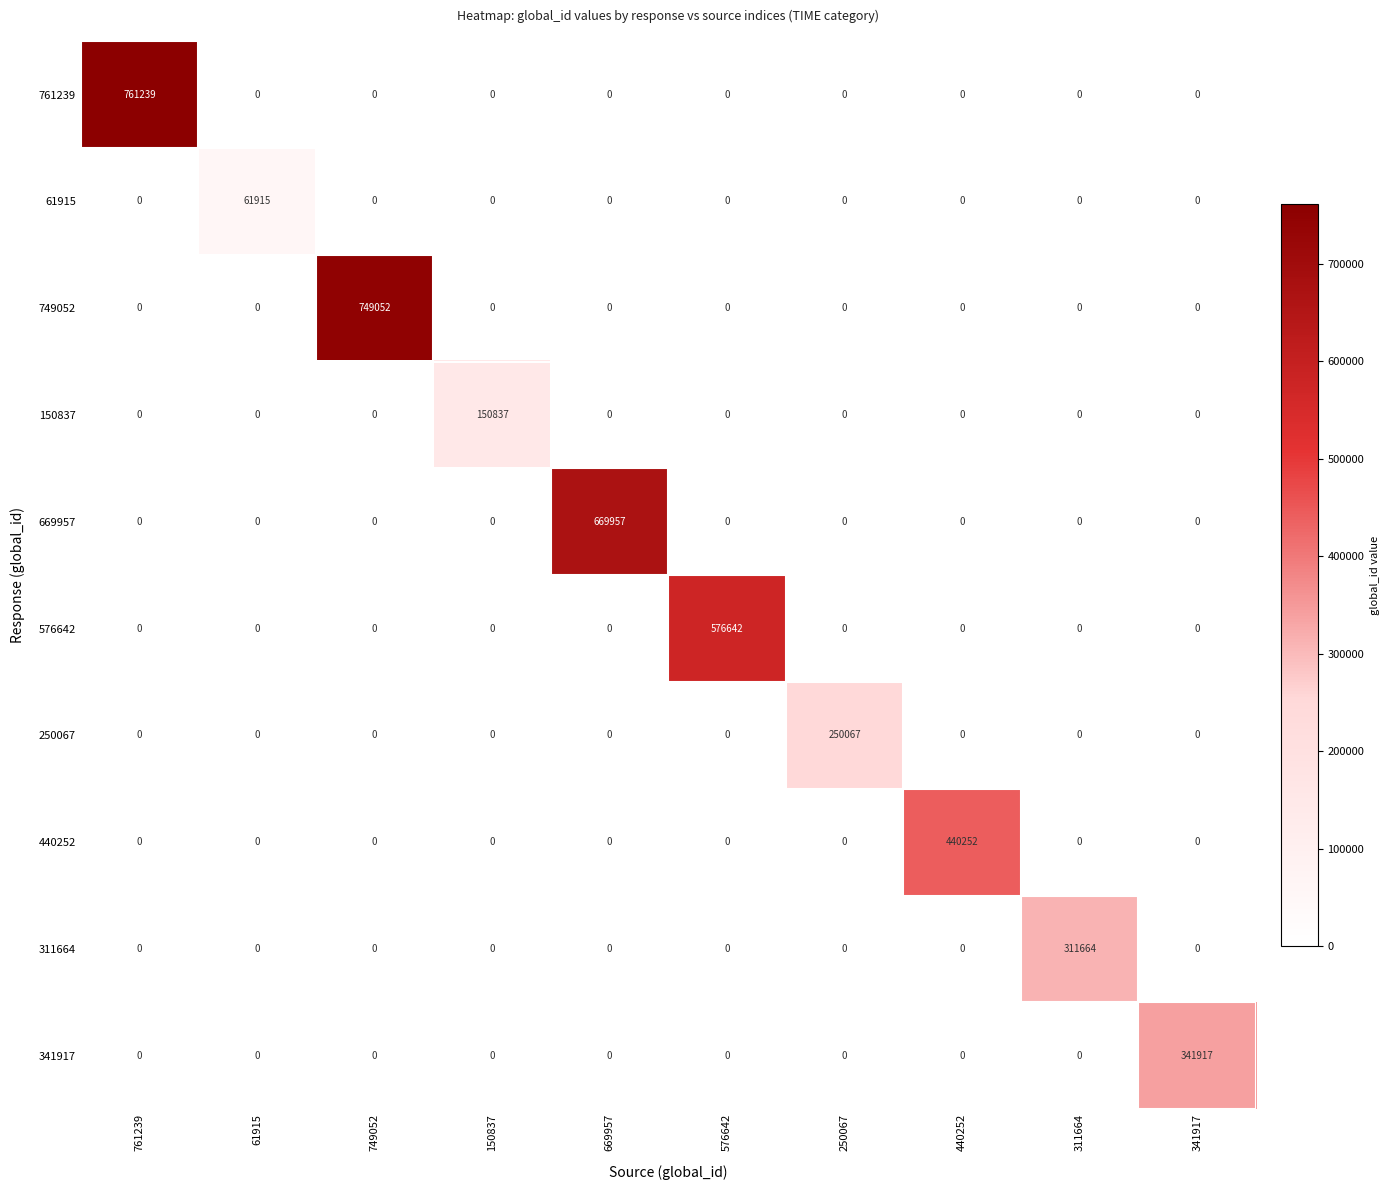

Is it true that 576642 equals -206048 at 250067?

False